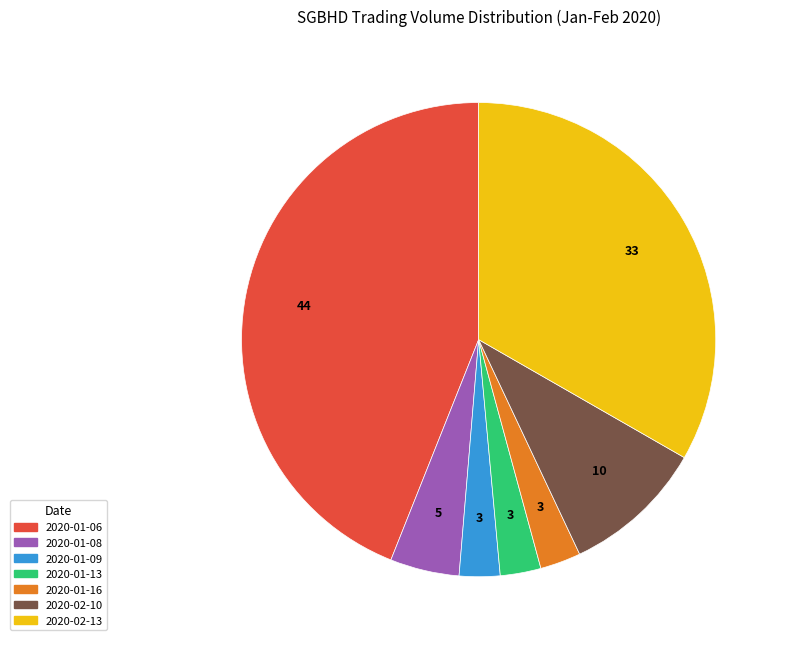

True or false: 2020-01-06 accounts for 44% of the total.

True